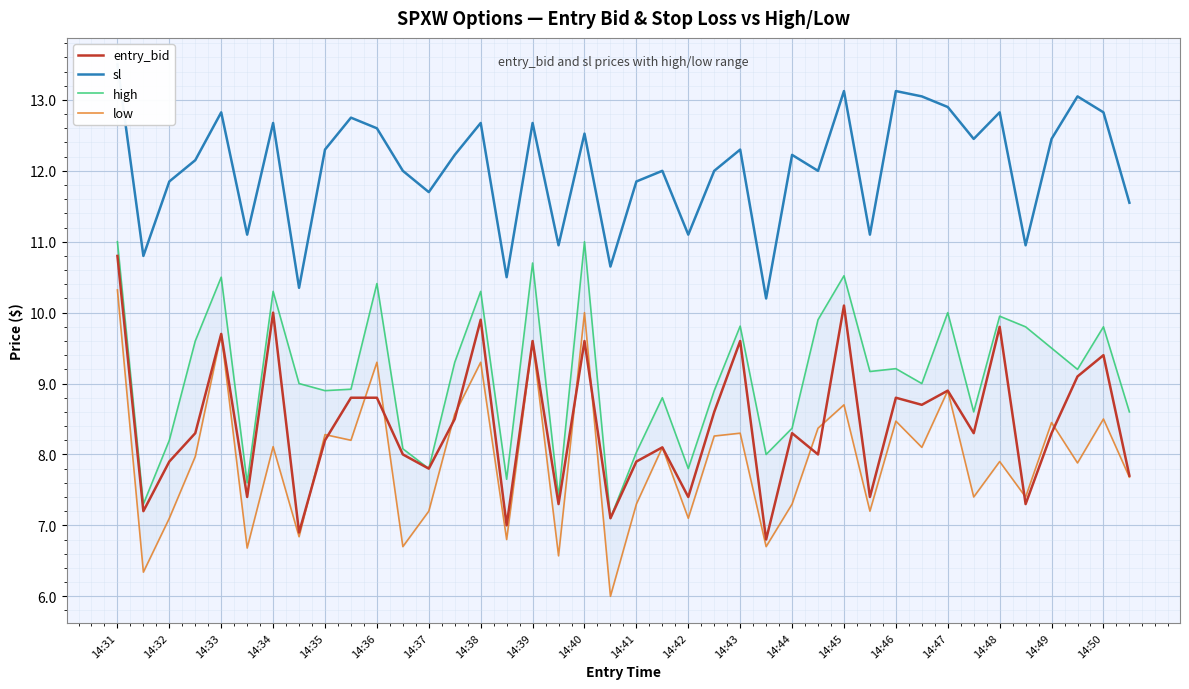

What are all the series names shown in the legend?

entry_bid, sl, high, low